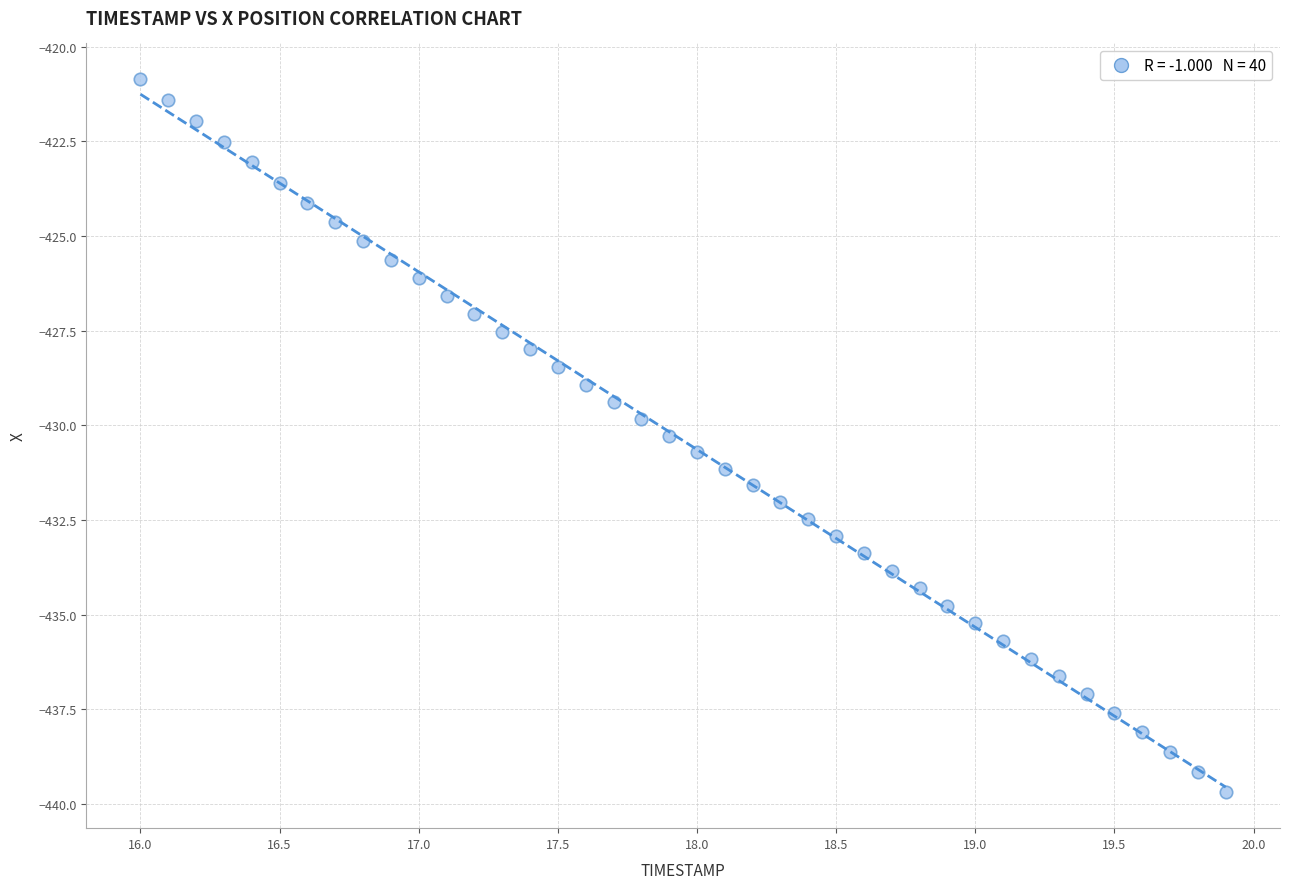

What is the range of X values (max minus min)?

3.9